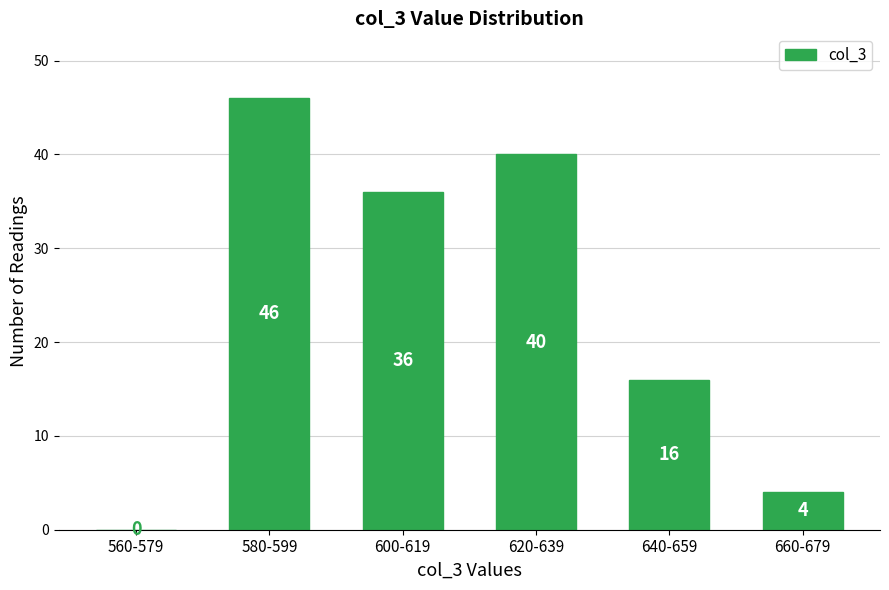

Reading left to right, what are all the values shown in this chart?

560-579=0	580-599=46	600-619=36	620-639=40	640-659=16	660-679=4